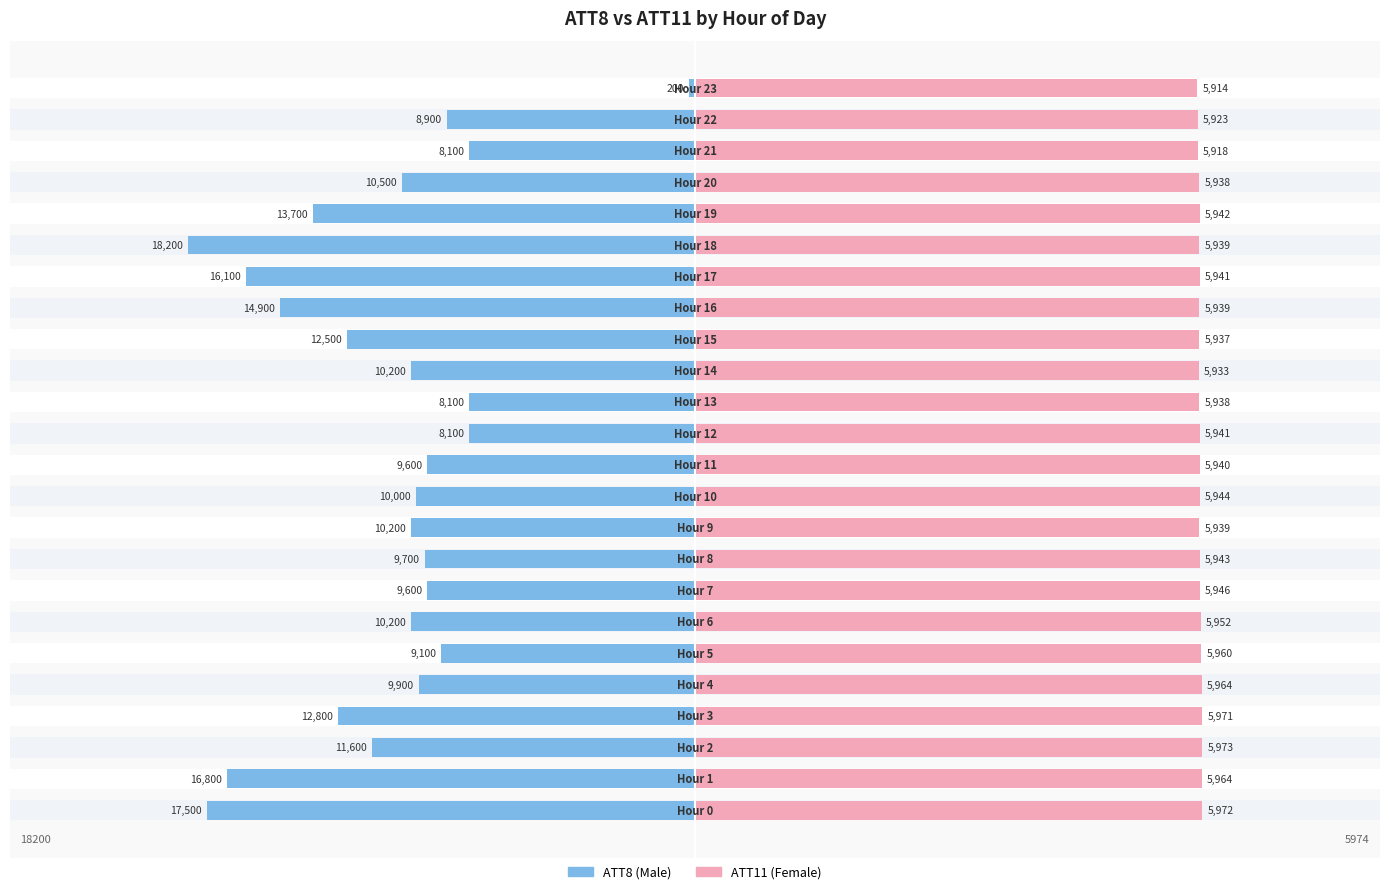

What are all the series names shown in the legend?

ATT8, ATT11